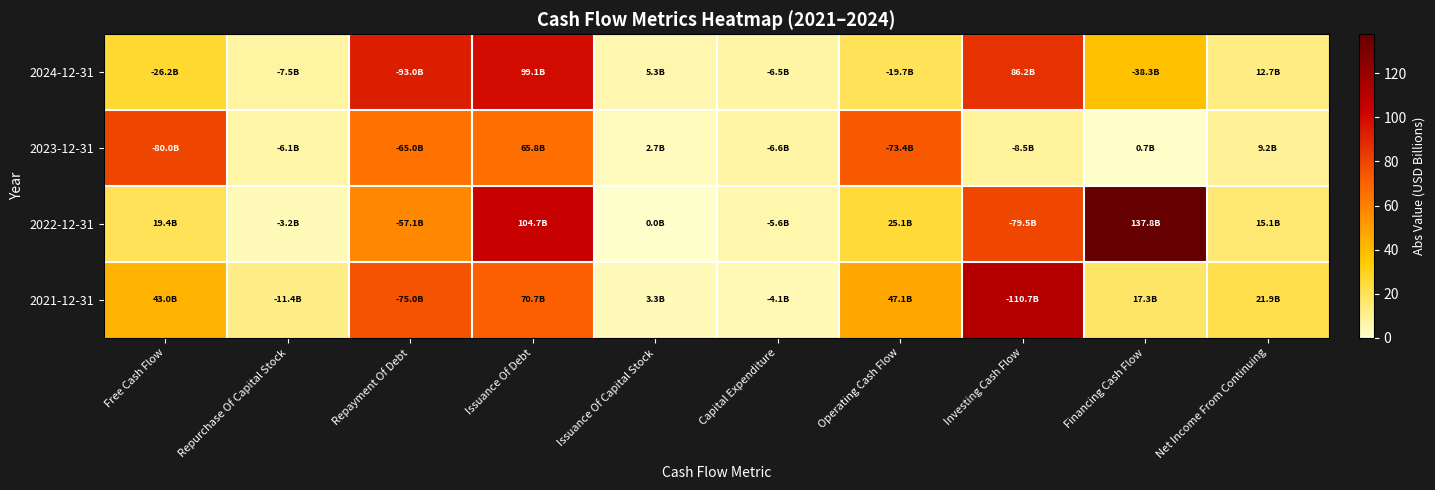

Between Free Cash Flow and Issuance Of Capital Stock, which is larger?

Free Cash Flow